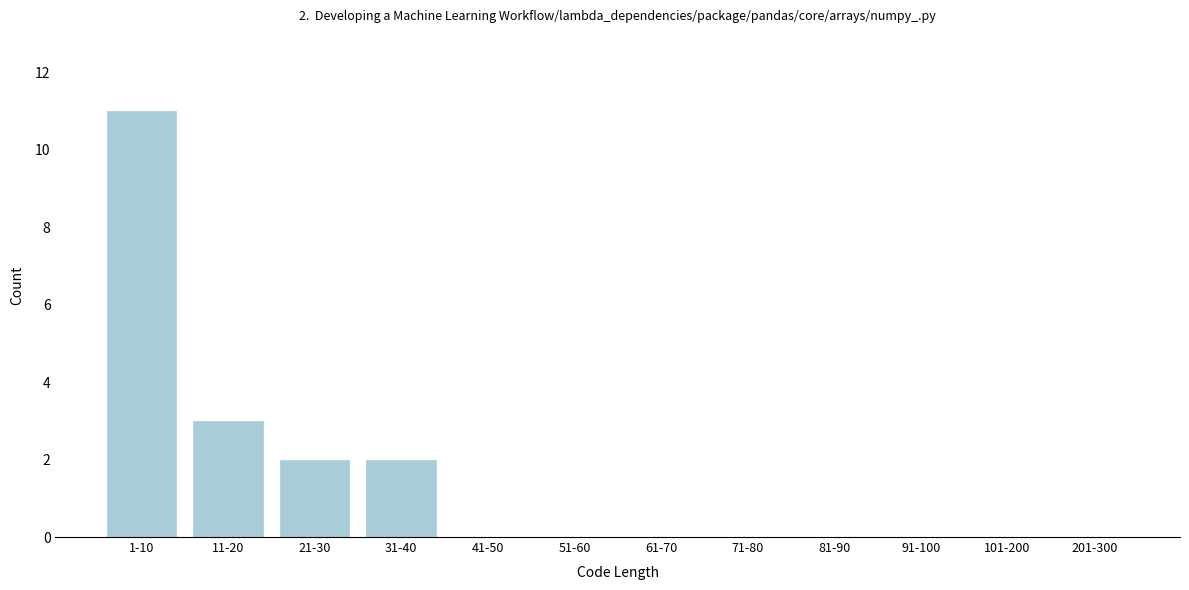

Reading left to right, list all the values displayed in this chart.

1-10=11	11-20=3	21-30=2	31-40=2	41-50=0	51-60=0	61-70=0	71-80=0	81-90=0	91-100=0	101-200=0	201-300=0